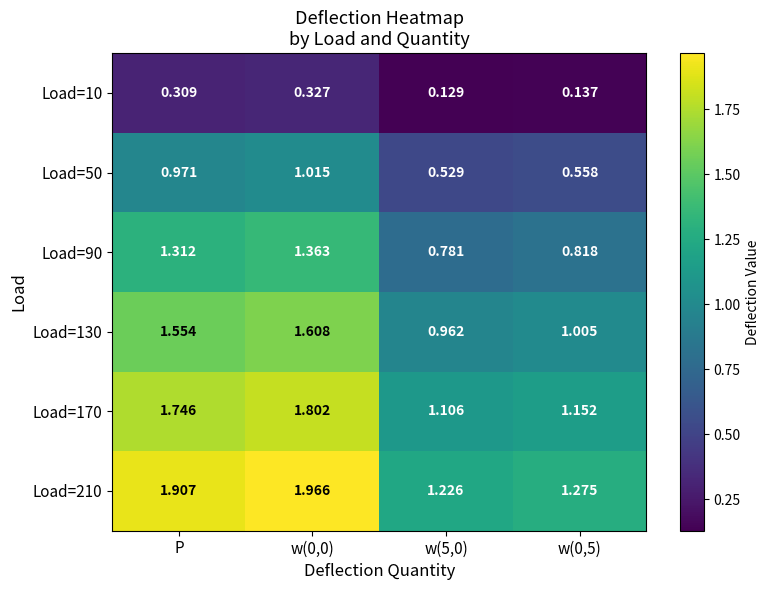

At which category is the sum across all series the highest?

w(0,0)